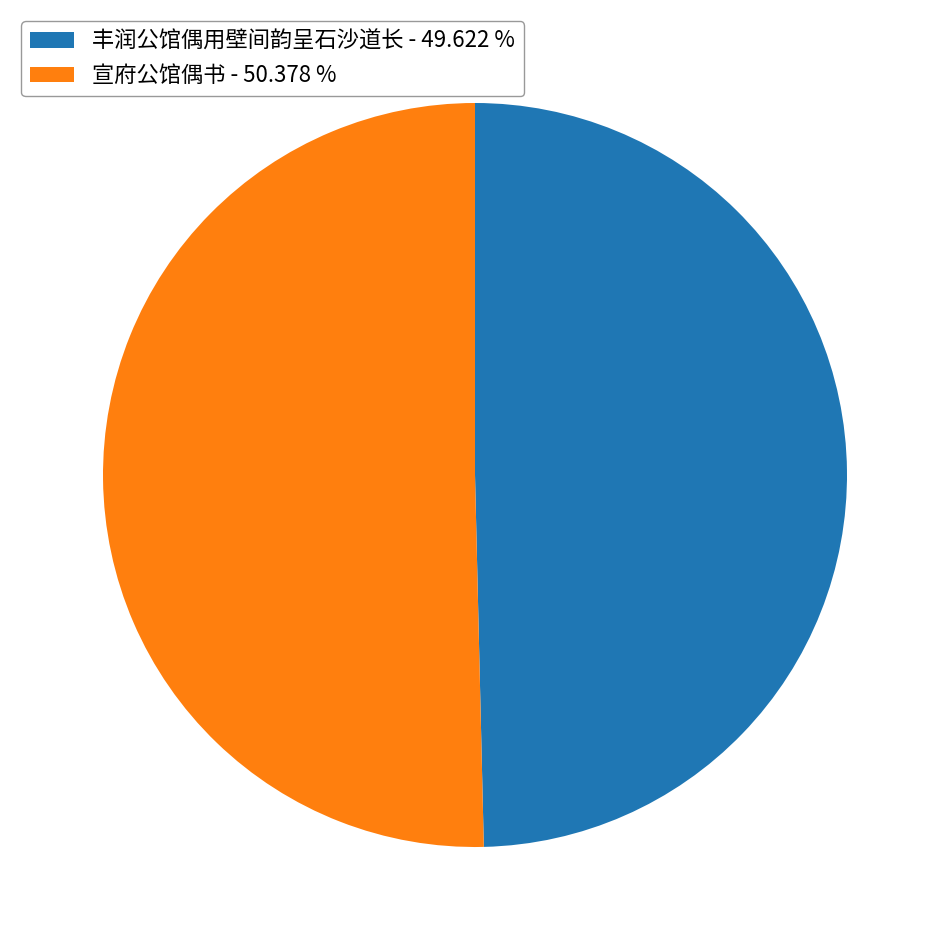

Is 丰润公馆偶用壁间韵呈石沙道长 the majority of the pie?

No